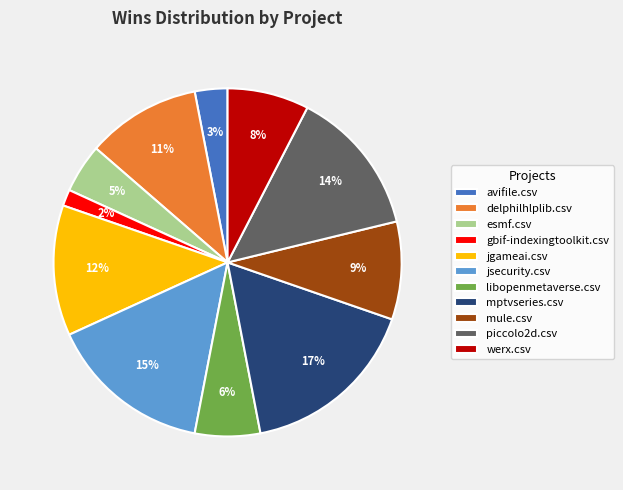

Do werx.csv and delphilhlplib.csv together represent more than half of the pie?

No